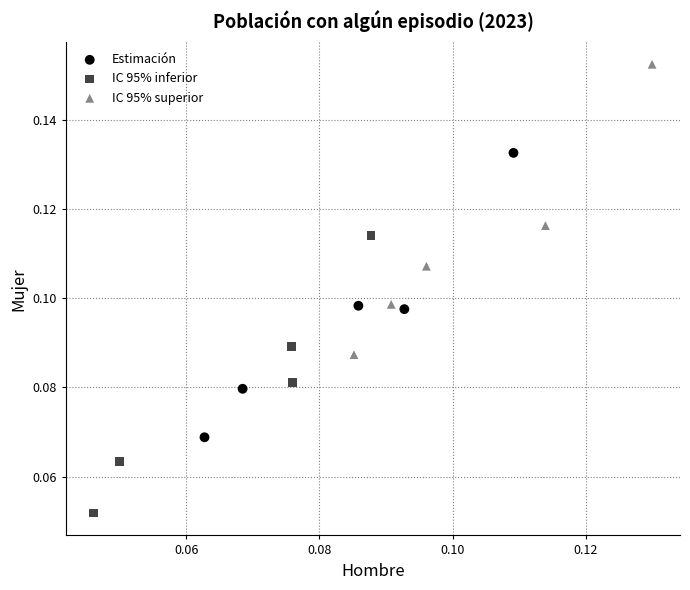

Which series reaches the maximum Y coordinate?

IC 95% superior